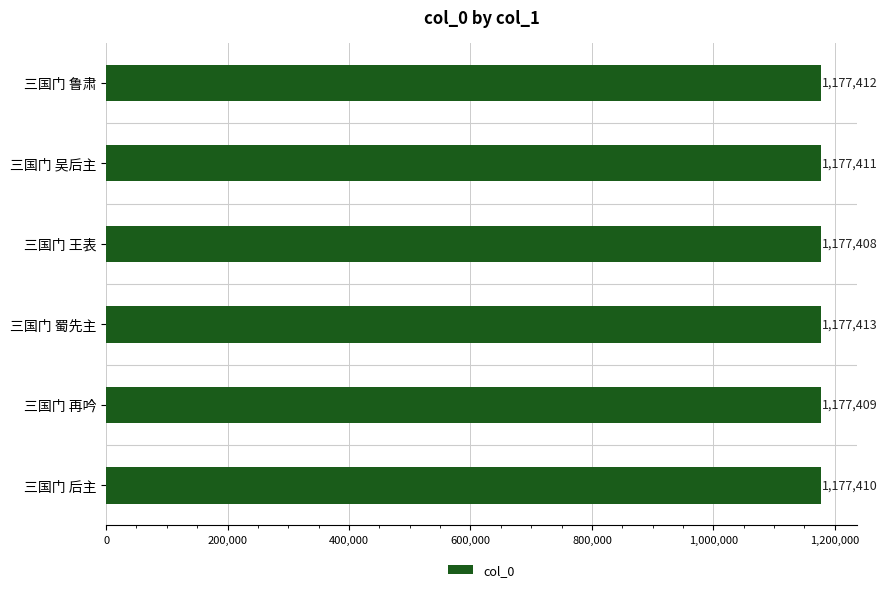

What is the maximum value shown in the chart?

1177413